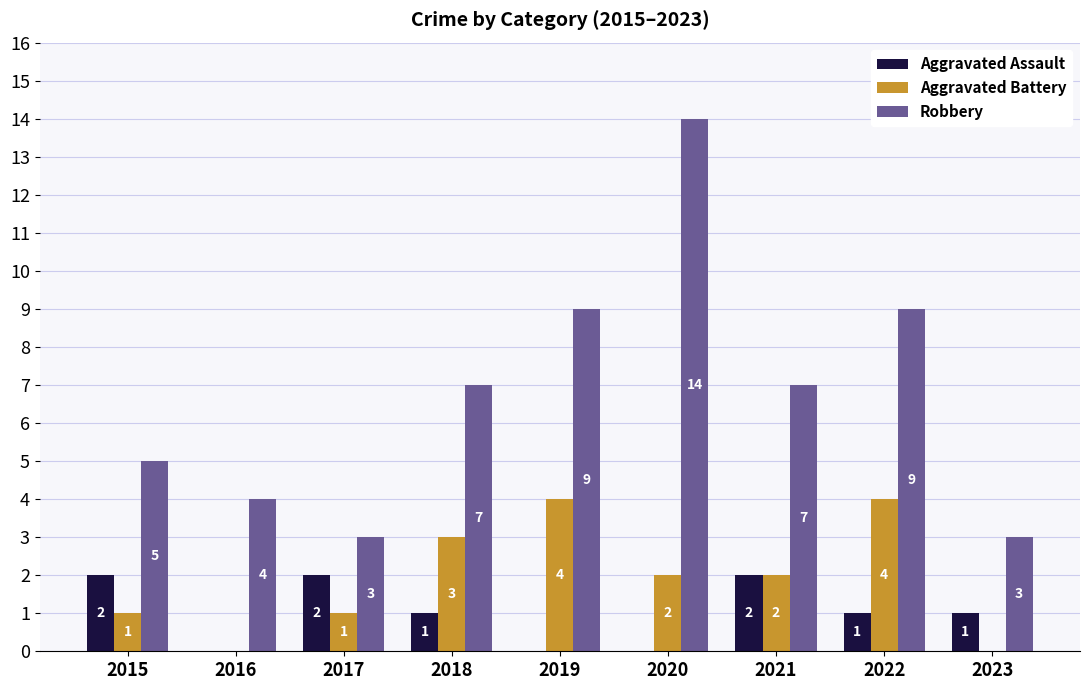

At which label does Aggravated Battery first exceed 2?

2018